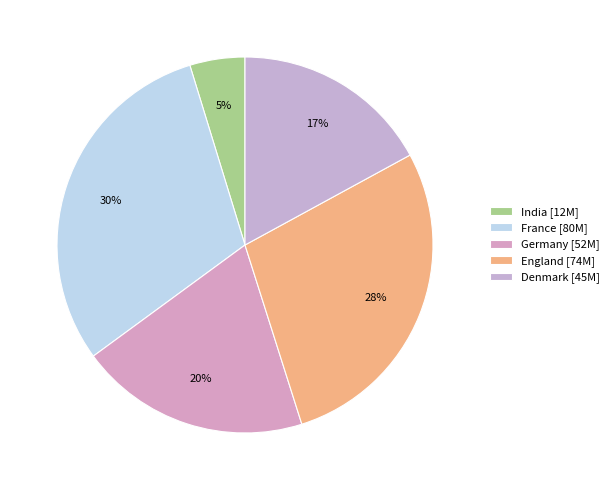

Do France and England together represent more than half of the pie?

Yes